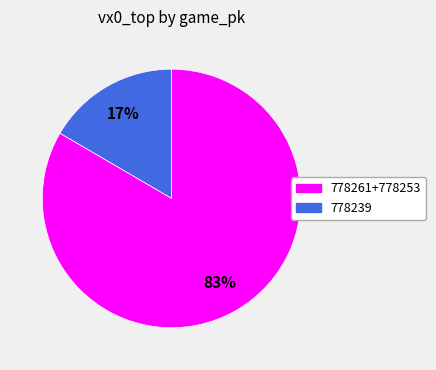

To the nearest percent, what is the average slice percentage?

50%